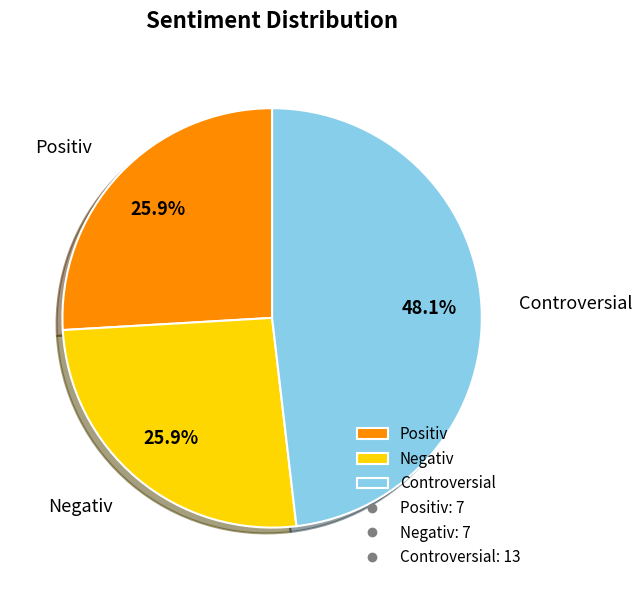

To the nearest percent, what portion does Positiv represent?

26%